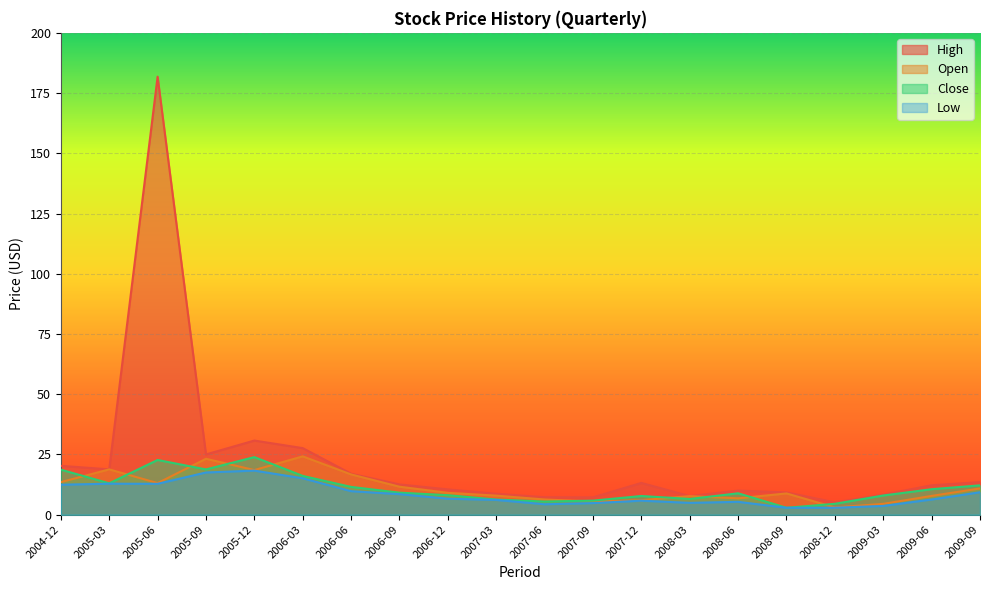

Reading left to right, what are all the values shown in this chart?

High: 20.3	18.8	181.8	25.0	30.8	27.6	17.0	12.5	10.5	8.7	7.2	7.2	13.2	7.7	10.0	9.2	5.1	8.3	12.2	13.5
Open: 13.5	18.8	13.1	23.2	18.5	24.2	16.7	11.6	9.1	7.9	6.3	5.5	6.0	7.7	6.8	8.8	3.0	4.5	7.8	10.9
Close: 18.7	13.0	22.7	18.8	23.9	16.1	11.5	9.1	8.1	6.3	5.5	5.8	7.8	6.5	8.9	2.9	4.5	8.0	10.6	12.2
Low: 12.4	12.8	12.8	17.5	18.3	15.1	9.8	8.5	6.6	6.1	4.3	4.8	5.8	4.9	5.3	2.9	2.9	3.6	6.3	9.3